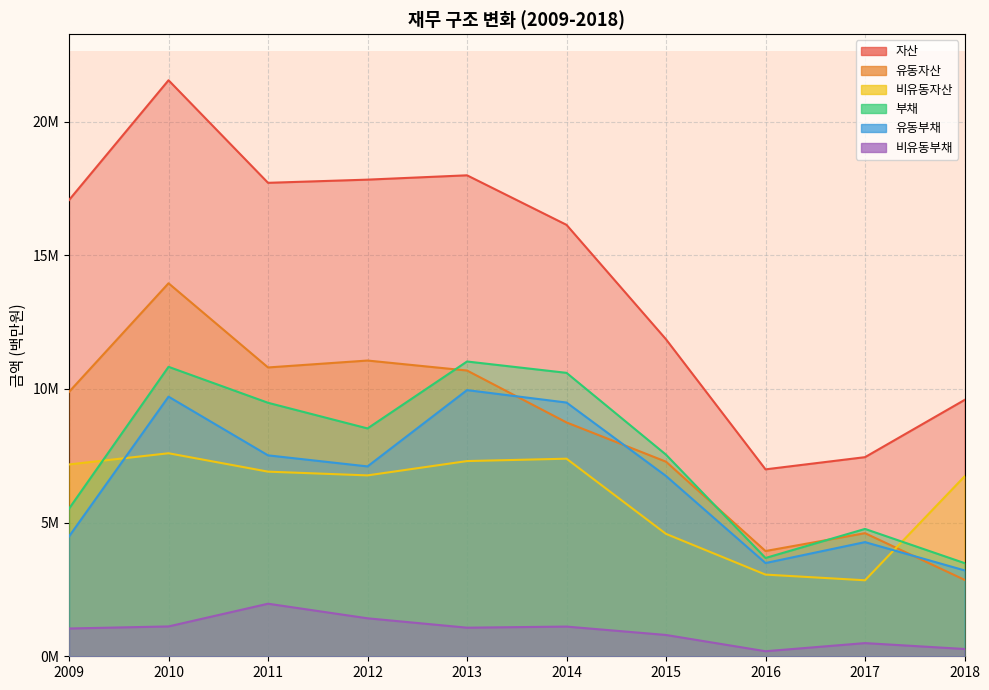

Which series has the largest total across all categories?

자산